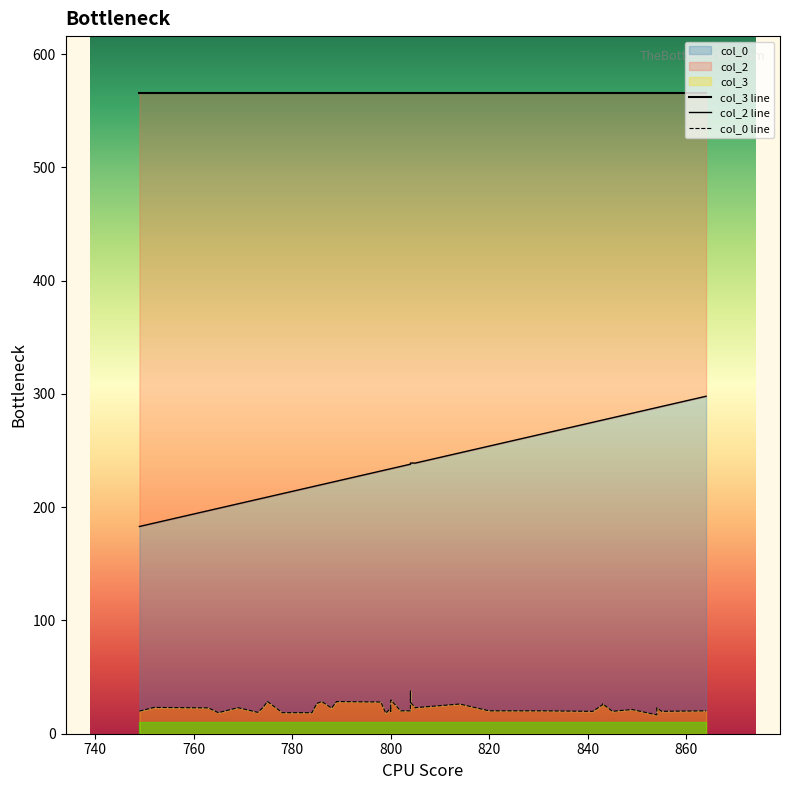

Which series has the largest range (max minus min)?

col_2 line